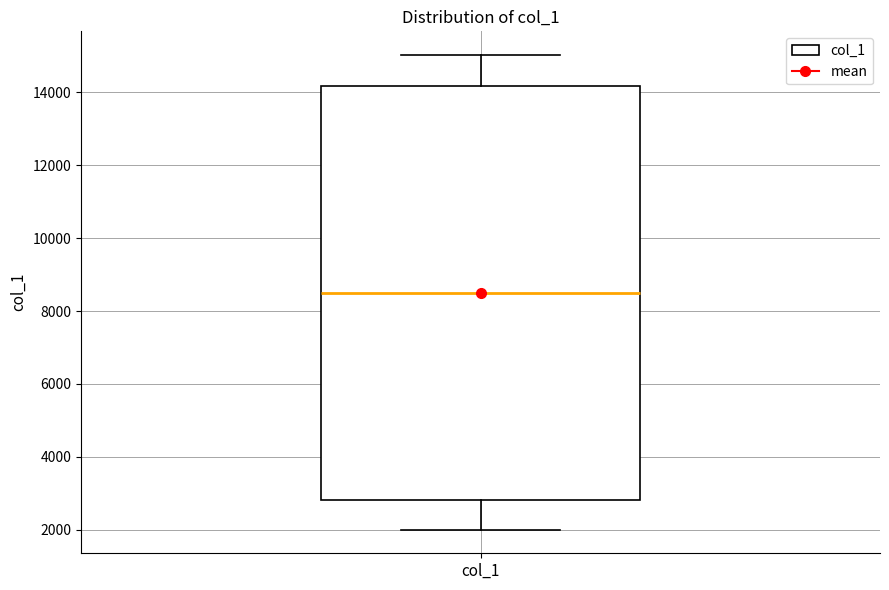

Read this box plot against the y-axis: the position of the median line, the range covered by the box, and the ends of both whiskers. The values are not printed on the chart, so give them approximately, as read against the axis.

median 8600, box 2800 to 14200, whiskers 2000 to 15000